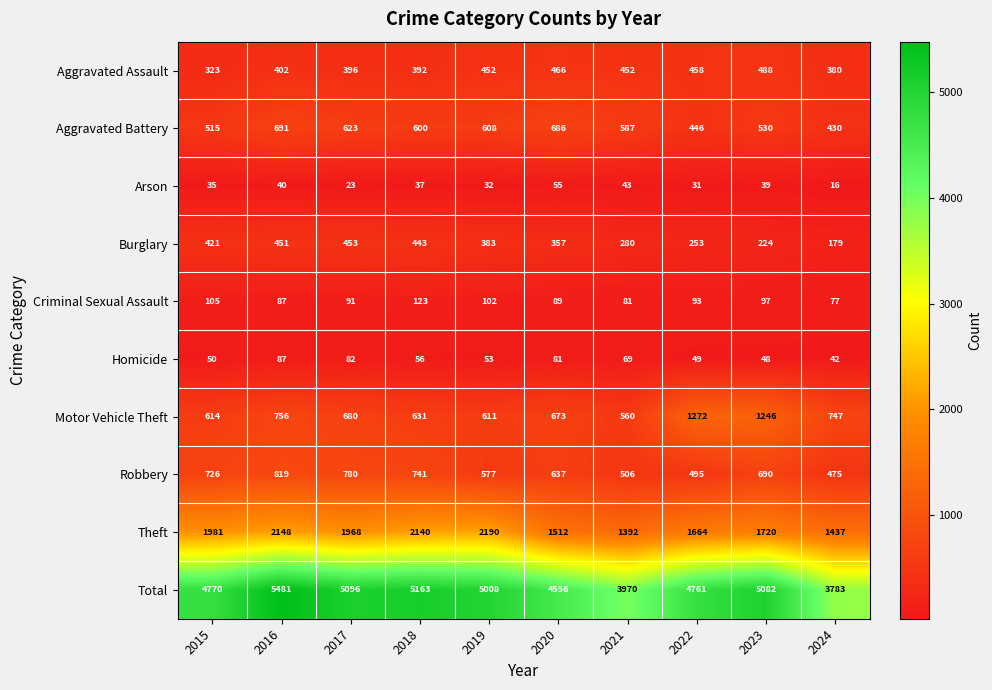

What is the spread (max minus min) of values at 2020?

4501